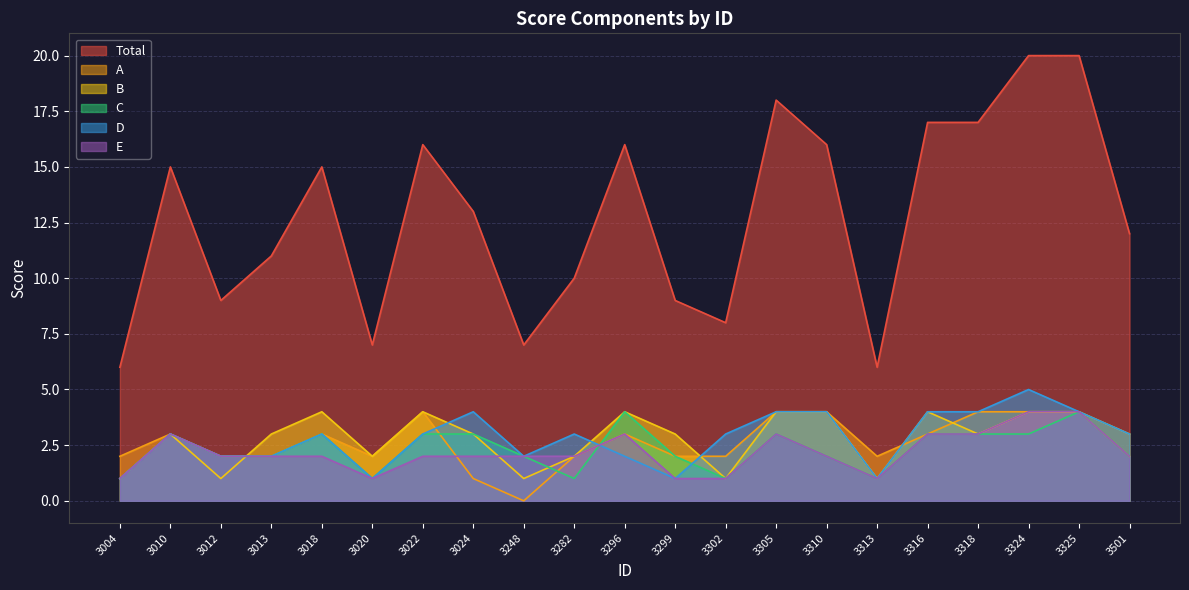

Reading left to right, what are all the values shown in this chart?

Total: 3004=6	3010=15	3012=9	3013=11	3018=15	3020=7	3022=16	3024=13	3248=7	3282=10	3296=16	3299=9	3302=8	3305=18	3310=16	3313=6	3316=17	3318=17	3324=20	3325=20	3501=12
A: 3004=2	3010=3	3012=2	3013=2	3018=3	3020=2	3022=4	3024=1	3248=0	3282=2	3296=3	3299=2	3302=2	3305=4	3310=4	3313=2	3316=3	3318=4	3324=4	3325=4	3501=2
B: 3004=1	3010=3	3012=1	3013=3	3018=4	3020=2	3022=4	3024=3	3248=1	3282=2	3296=4	3299=3	3302=1	3305=4	3310=4	3313=1	3316=4	3318=3	3324=4	3325=4	3501=3
C: 3004=1	3010=3	3012=2	3013=2	3018=3	3020=1	3022=3	3024=3	3248=2	3282=1	3296=4	3299=2	3302=1	3305=3	3310=2	3313=1	3316=3	3318=3	3324=3	3325=4	3501=2
D: 3004=1	3010=3	3012=2	3013=2	3018=3	3020=1	3022=3	3024=4	3248=2	3282=3	3296=2	3299=1	3302=3	3305=4	3310=4	3313=1	3316=4	3318=4	3324=5	3325=4	3501=3
E: 3004=1	3010=3	3012=2	3013=2	3018=2	3020=1	3022=2	3024=2	3248=2	3282=2	3296=3	3299=1	3302=1	3305=3	3310=2	3313=1	3316=3	3318=3	3324=4	3325=4	3501=2